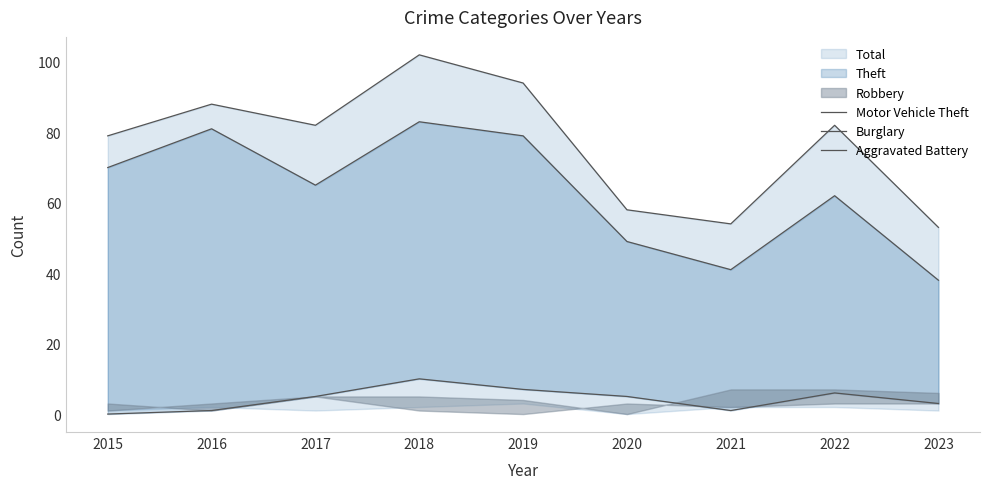

What is the maximum value shown in the chart?

102